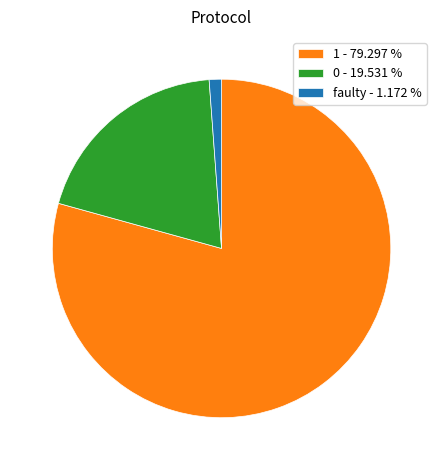

What is the ratio of the value at 1 - 79.297 % to the value at 0 - 19.531 %?

4.1